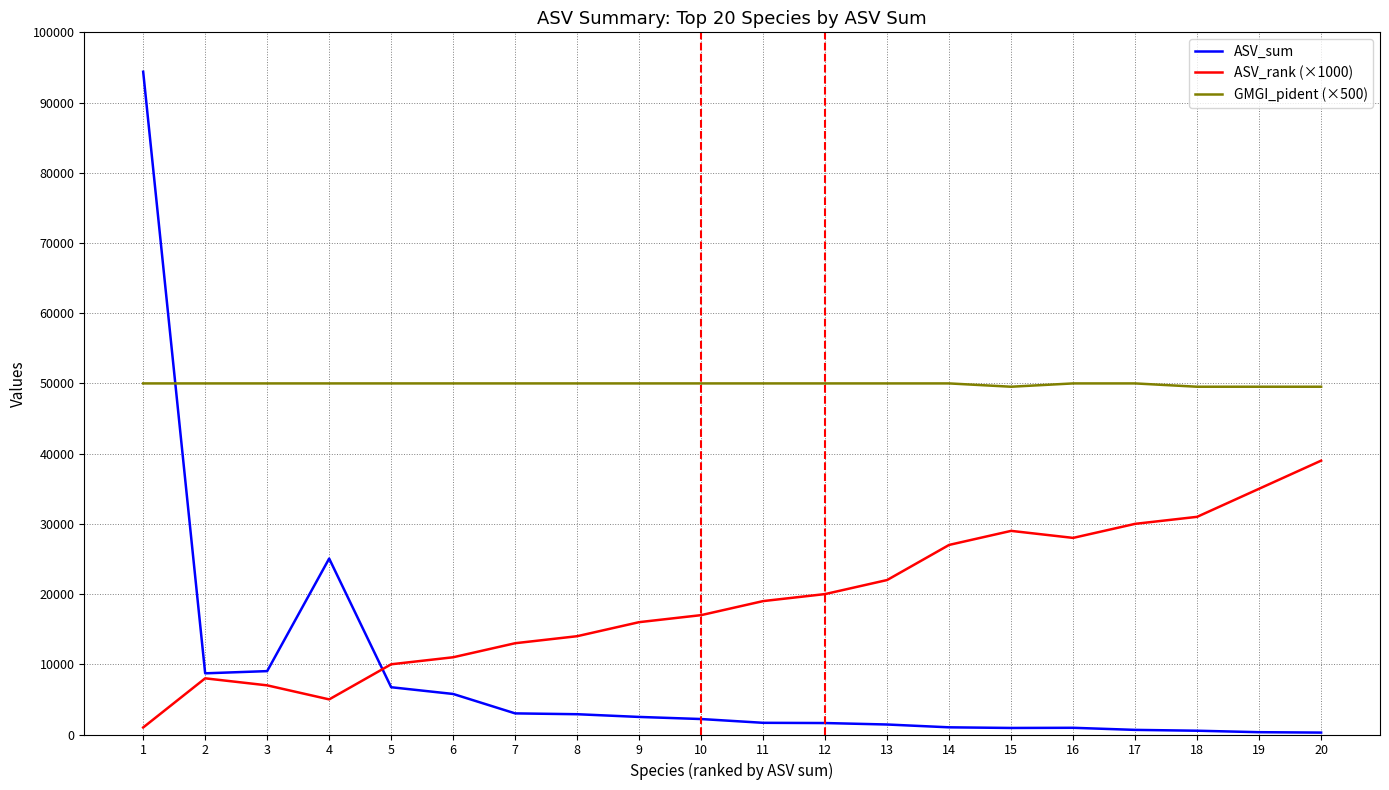

At which label does ASV_sum reach its peak?

1